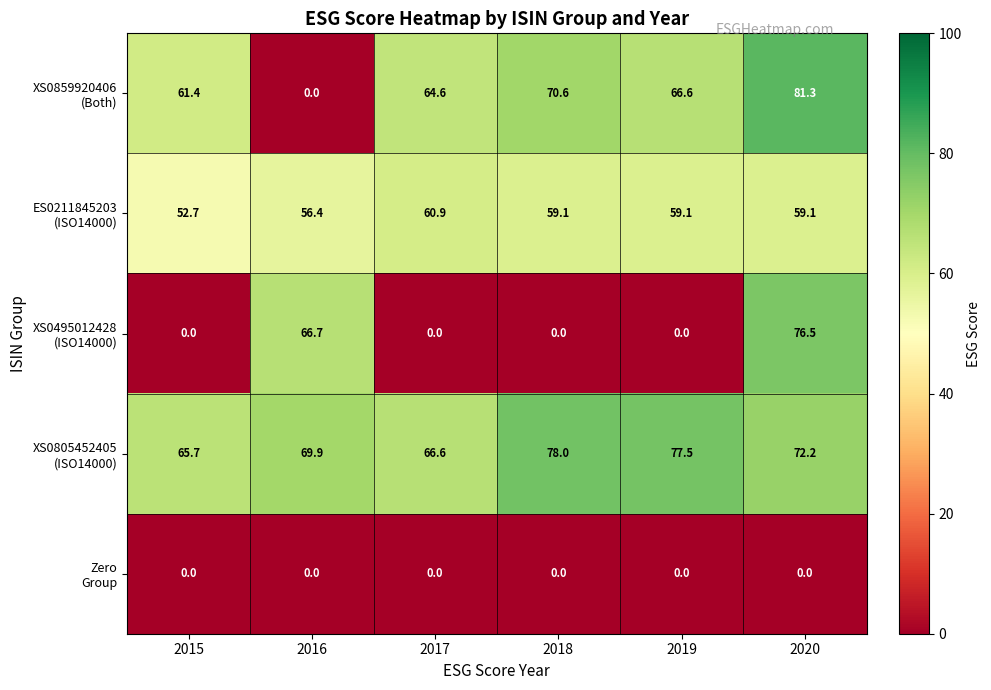

At which category does the chart reach its peak across all series?

2020